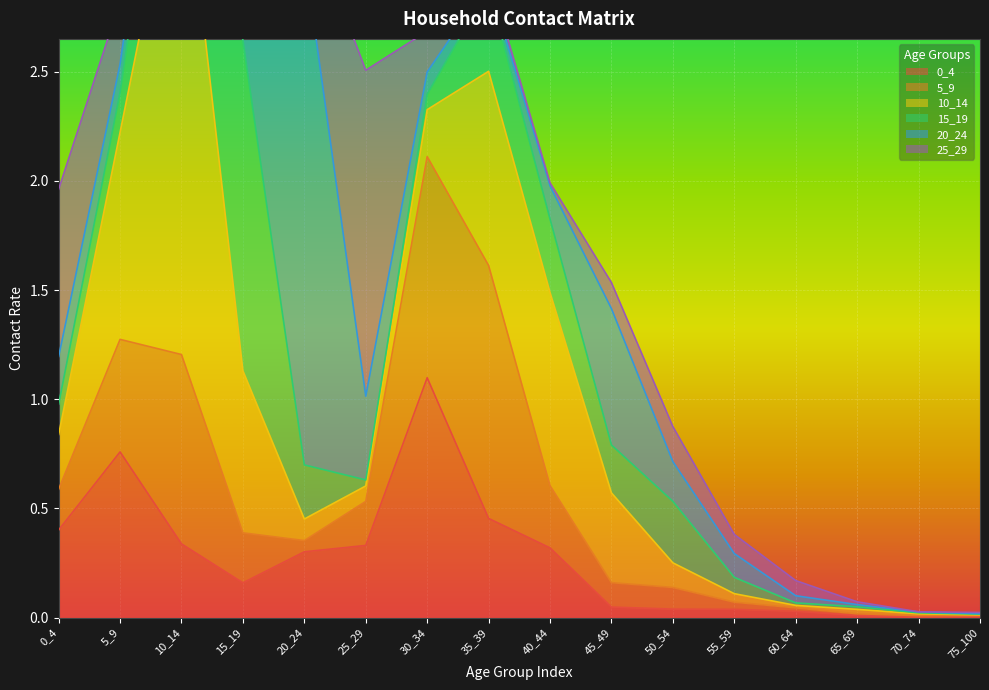

True or false: 15_19 and 10_14 cross at least once.

True